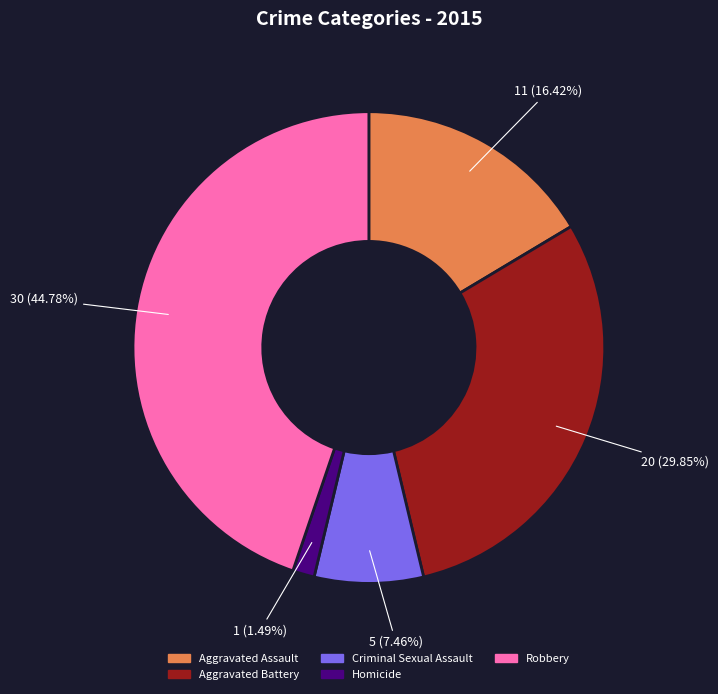

Approximately how many times larger is the value at Aggravated Battery compared to Aggravated Assault?

1.8